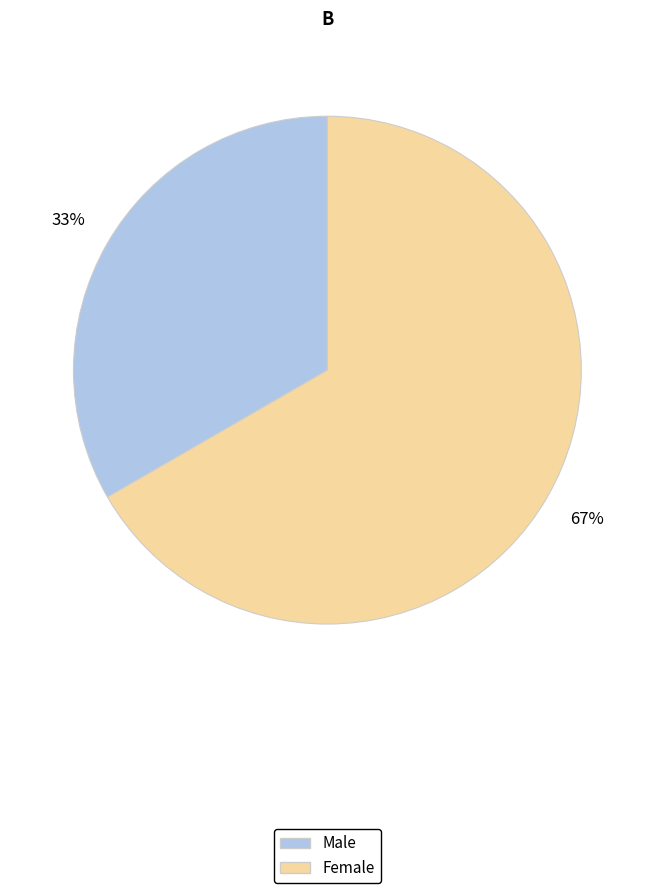

Which category accounts for the majority?

Female